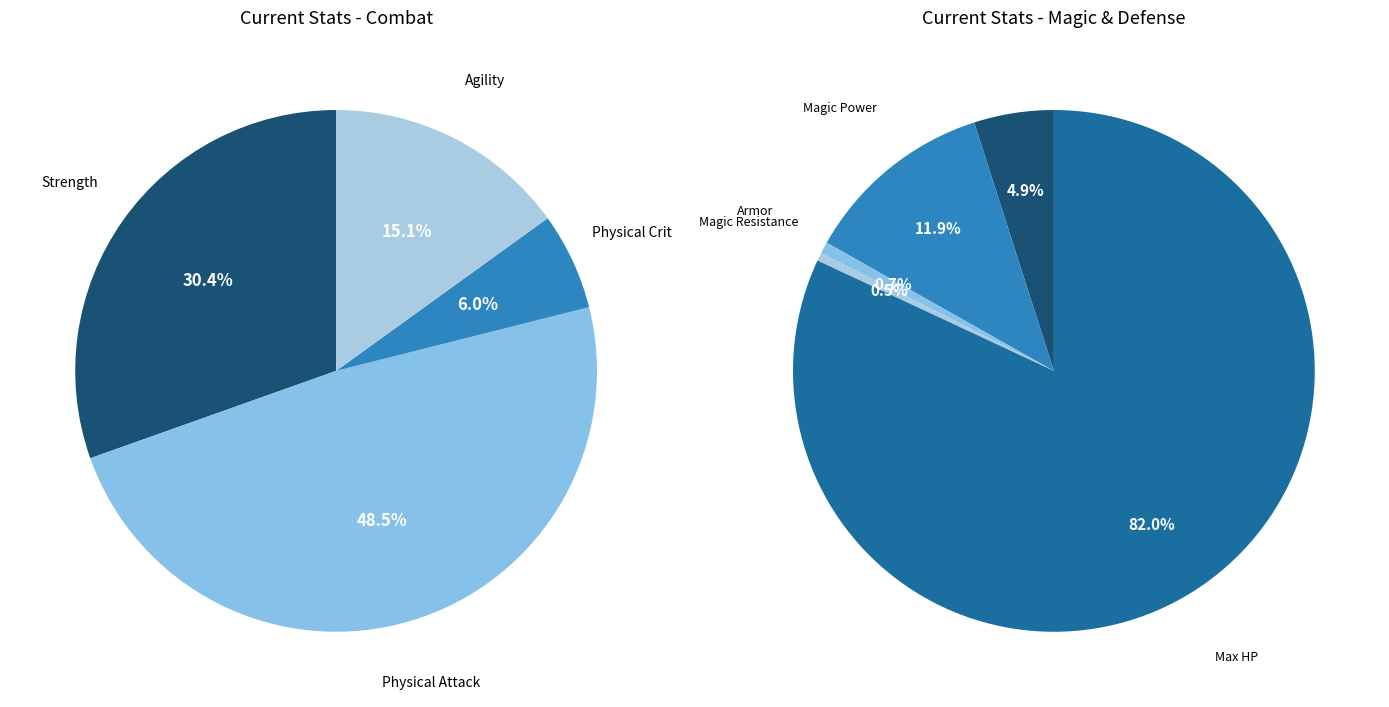

What is the change in value from Strength to Magic Resistance?

-80